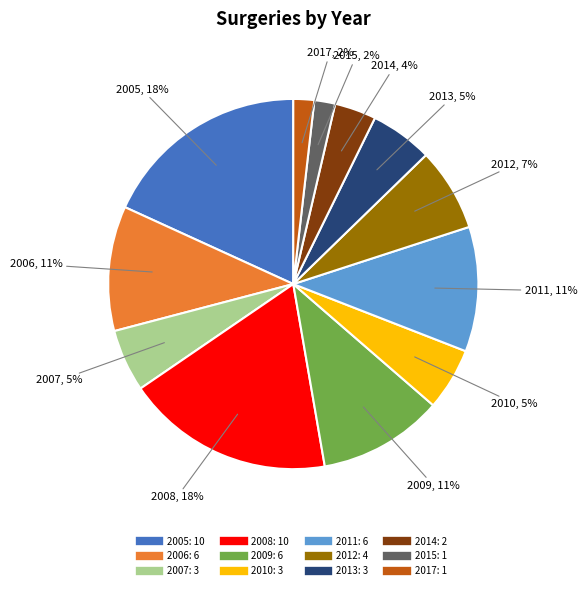

To the nearest percent, what is the average slice percentage?

8%